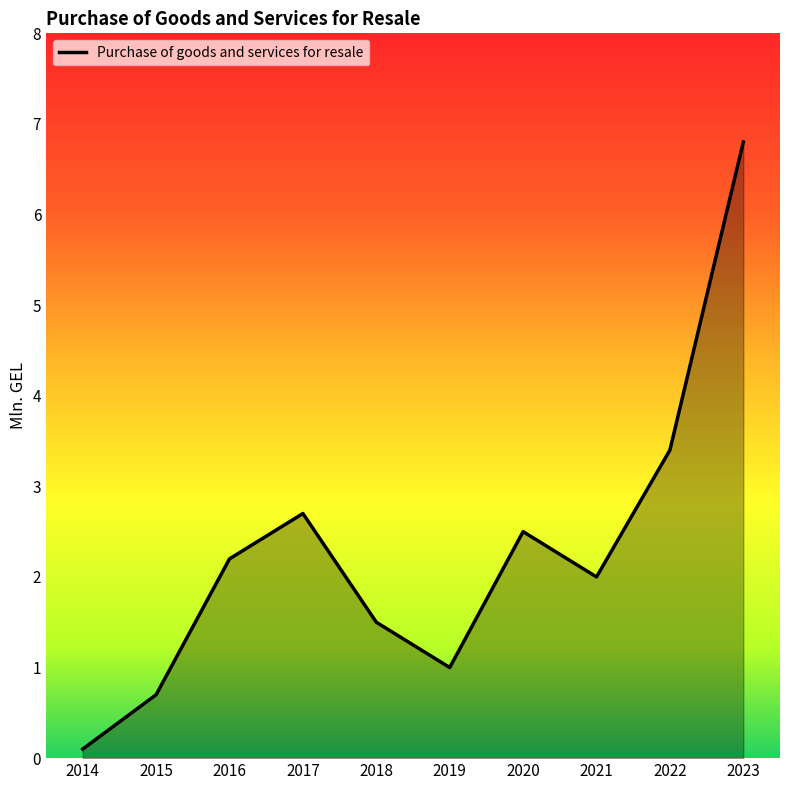

Is it true that the value at 2021 is 2.0?

True